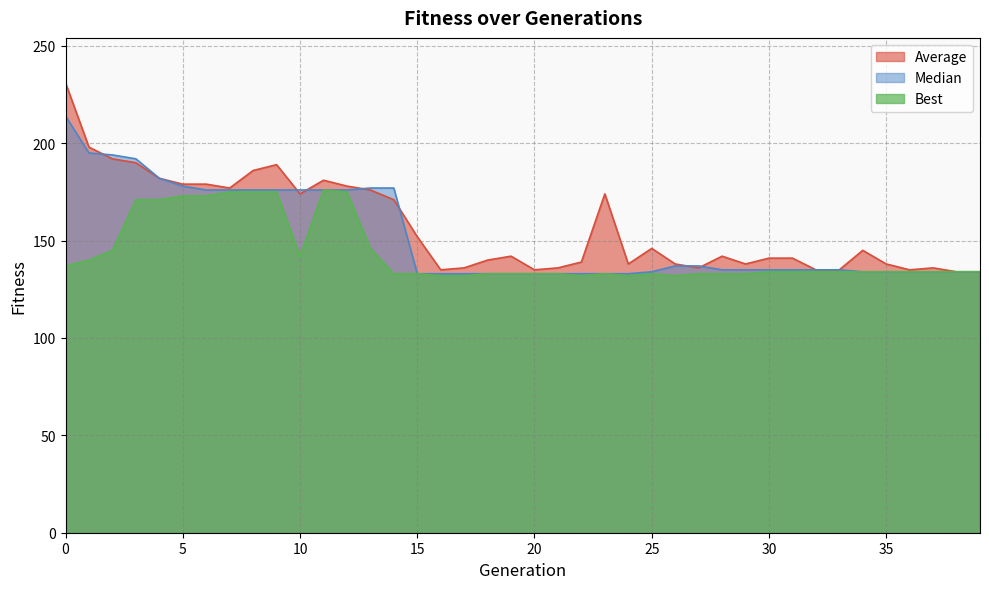

What is the difference between the highest and lowest values at 24?

6